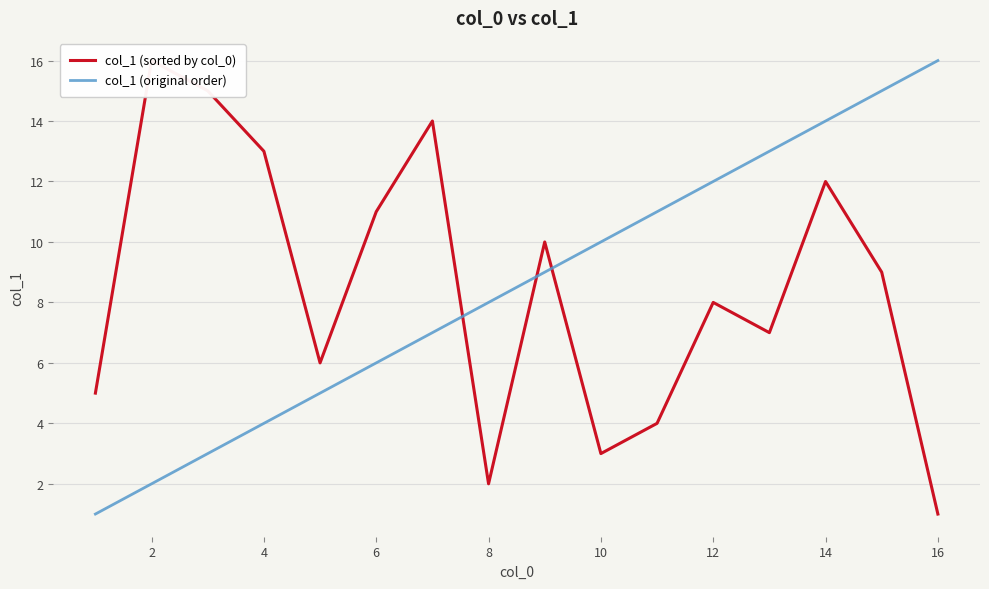

What is the sum of the col_1 (original order) values at 10 and 16?

26